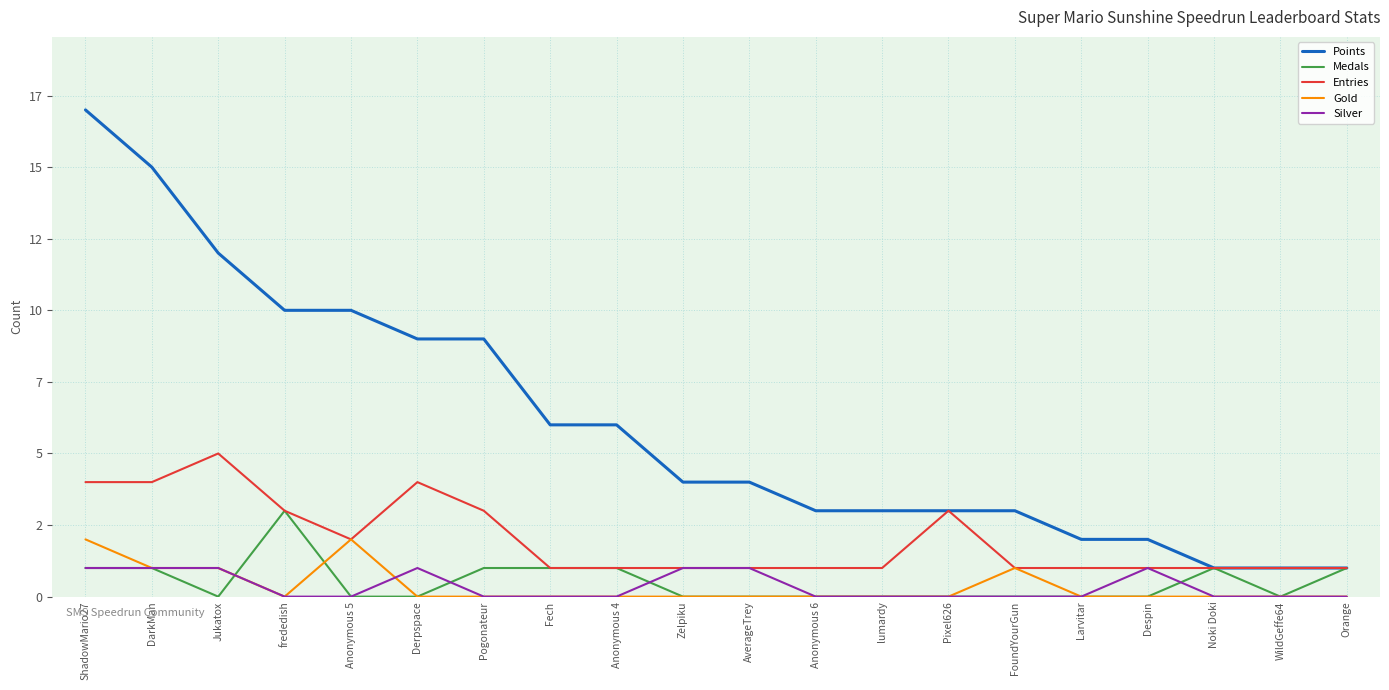

Is this an area chart (filled region under the line)?

No